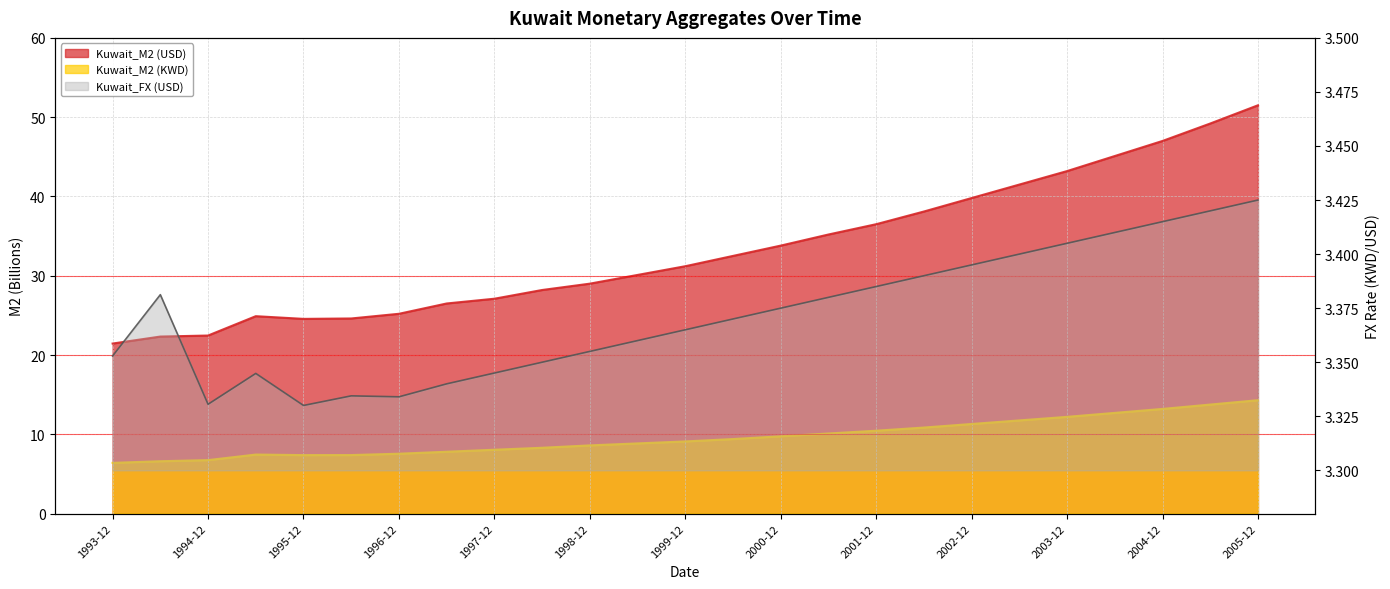

True or false: Kuwait_M2 (USD) and Kuwait_M2 (KWD) intersect in this chart.

False